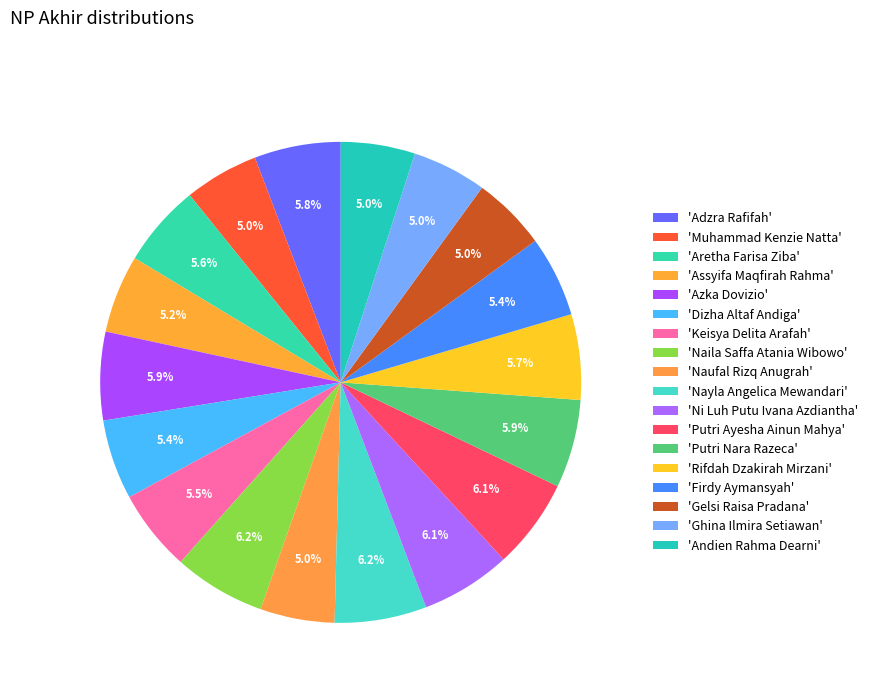

Which category has the biggest portion of the pie?

Naila Saffa Atania Wibowo